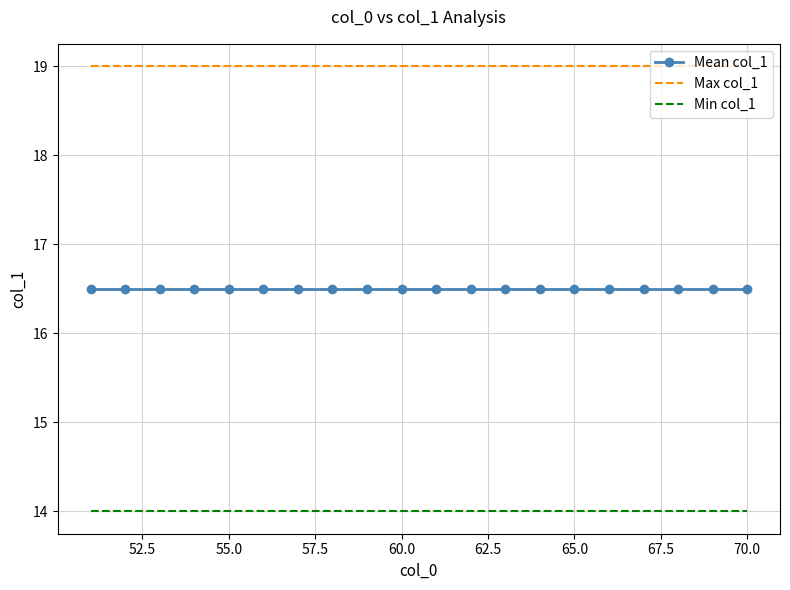

What is the smallest value displayed?

14.0